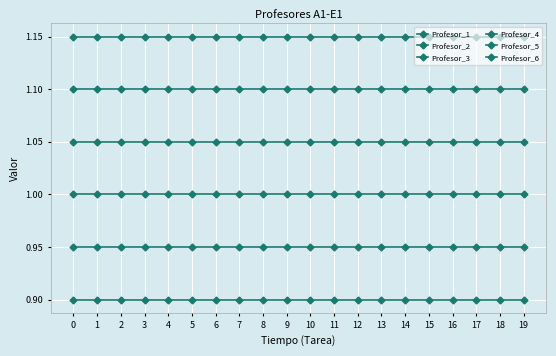

Which series changed the most between 5 and 18?

Profesor_1